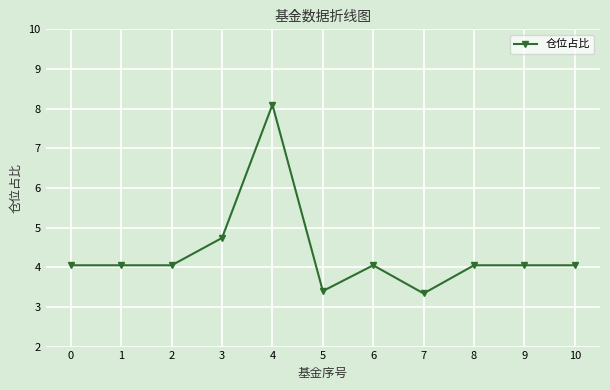

What is the difference between the second highest and minimum values?

1.4